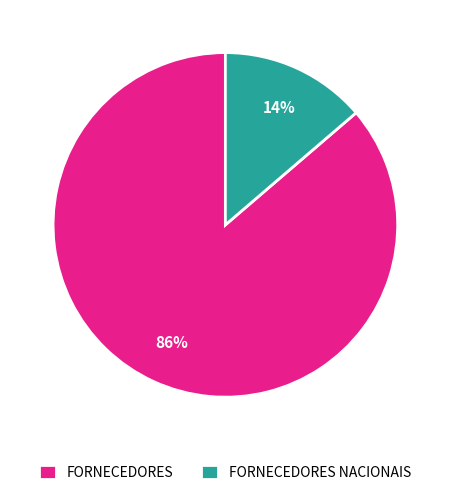

The FORNECEDORES NACIONAIS slice represents 14% of the pie. True or false?

True